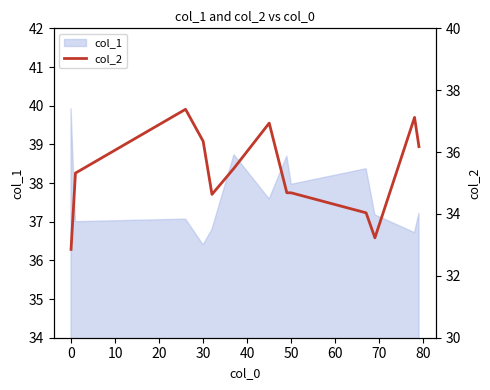

What is the maximum value for col_1?

39.9